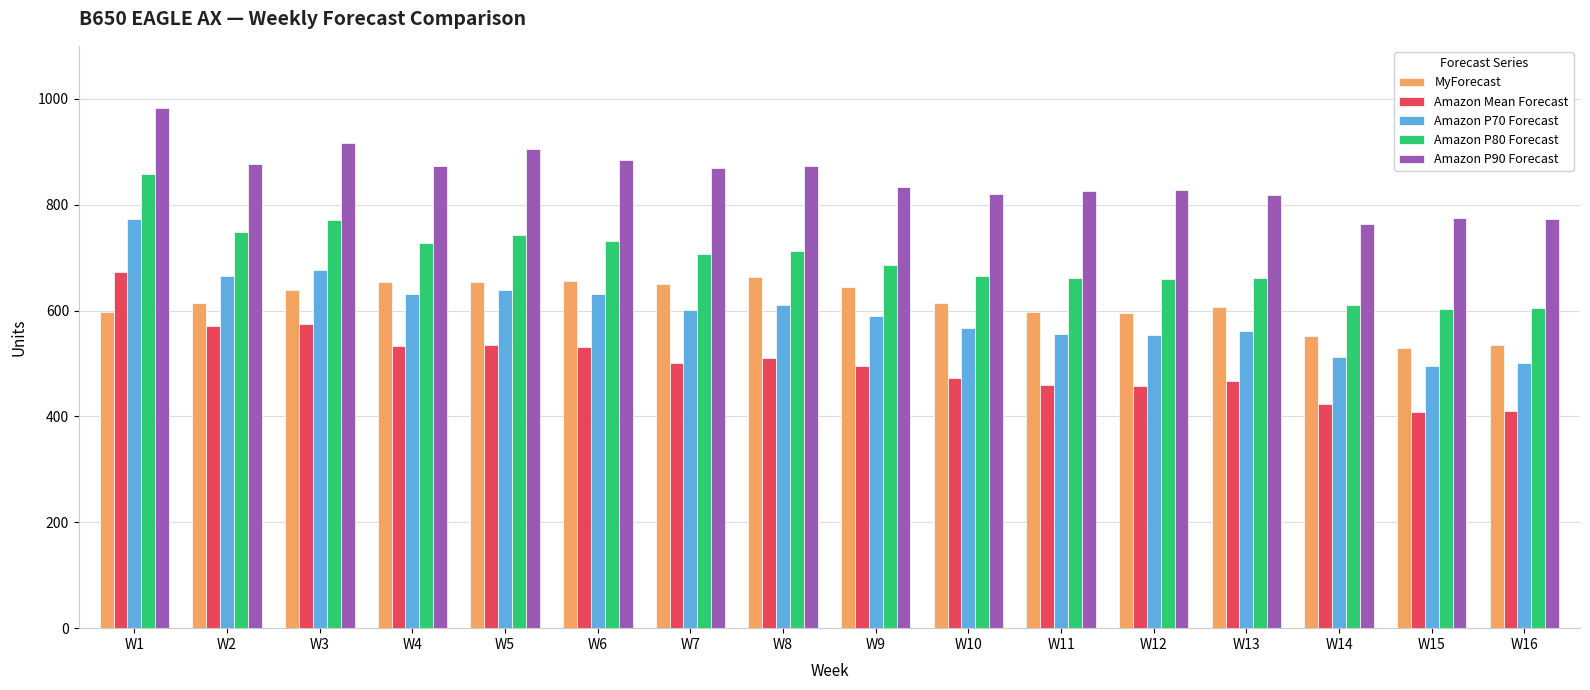

Count the number of data series in this chart.

5